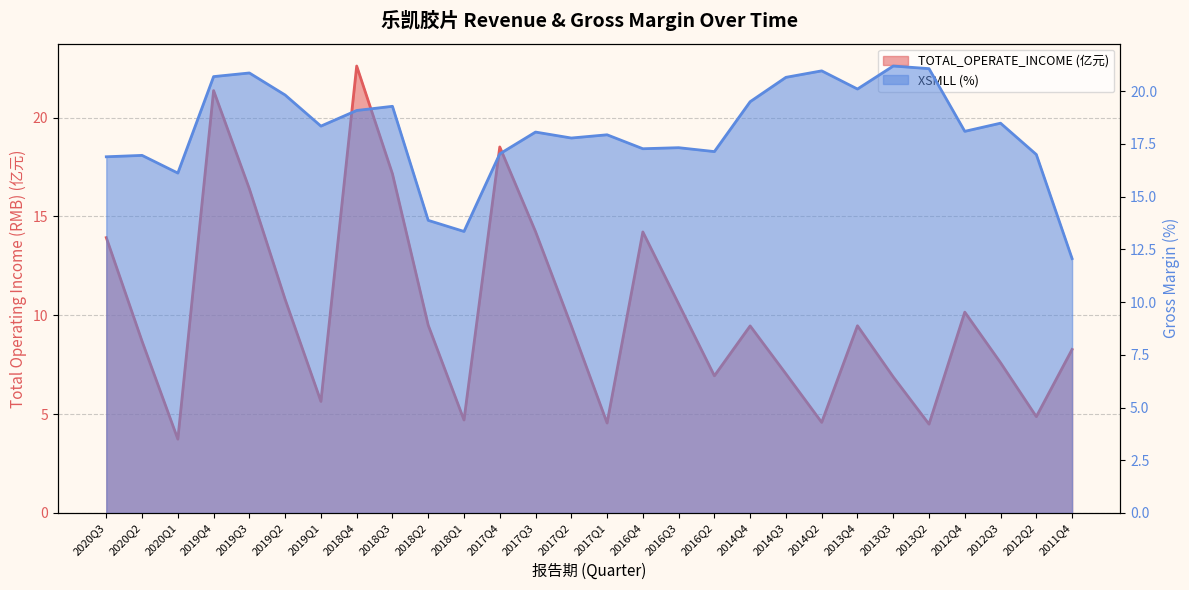

At how many categories does at least one series exceed 21?

4